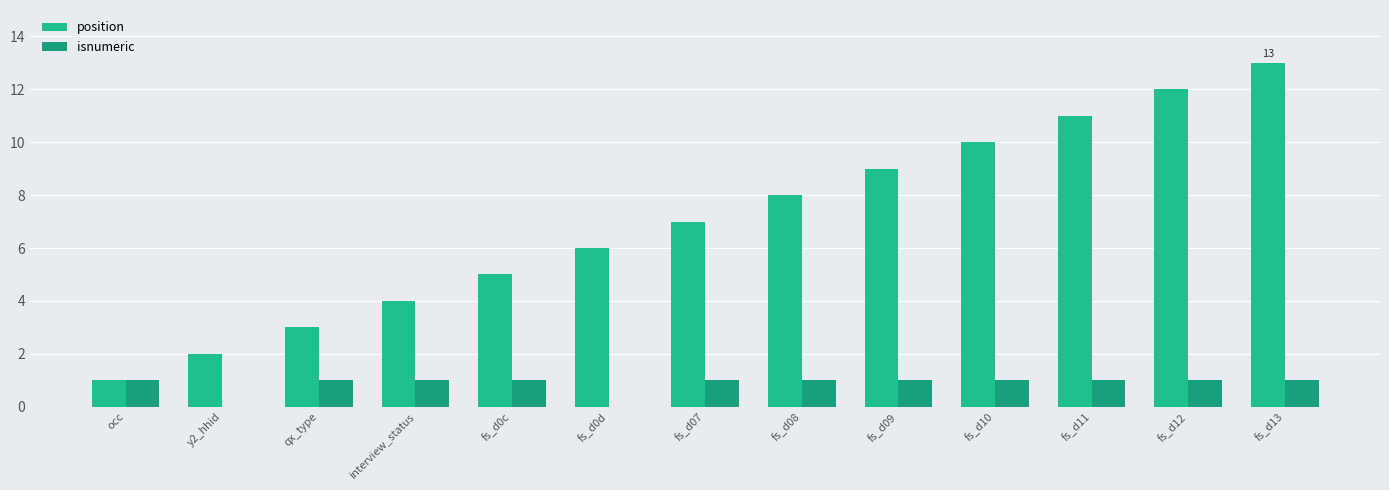

Which series has the largest range (max minus min)?

position